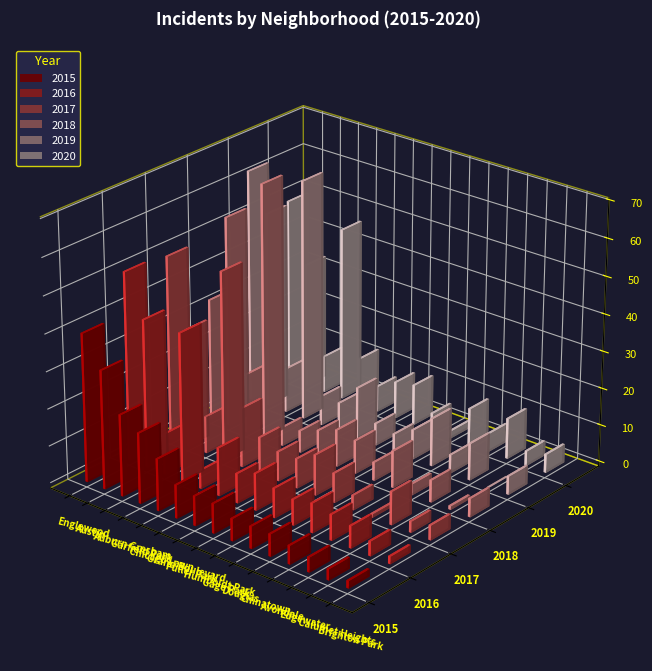

What is the average value of the 2018 series?

16